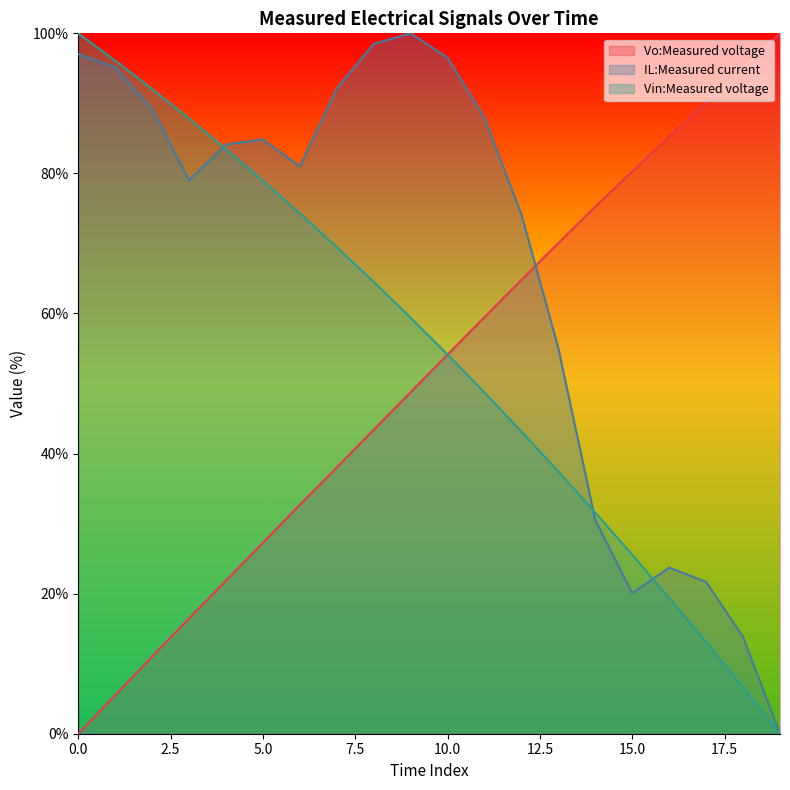

What is the value of the Vin:Measured voltage point at the 5th from the left?

83.5